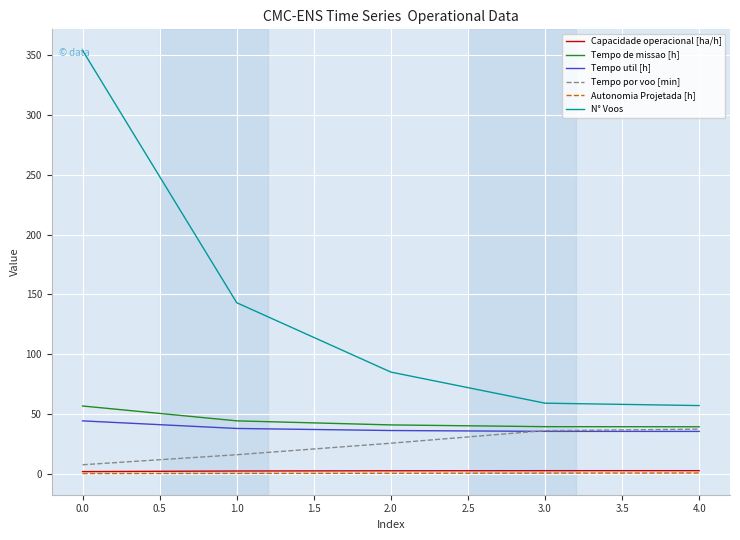

True or false: Autonomia Projetada [h] and Capacidade operacional [ha/h] cross at least once.

False